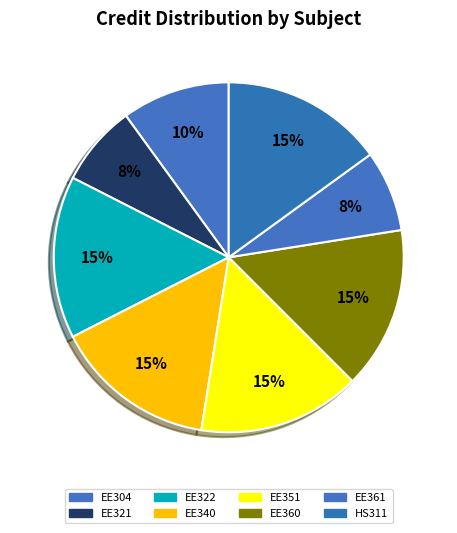

Do EE351 and EE321 together represent more than half of the pie?

No